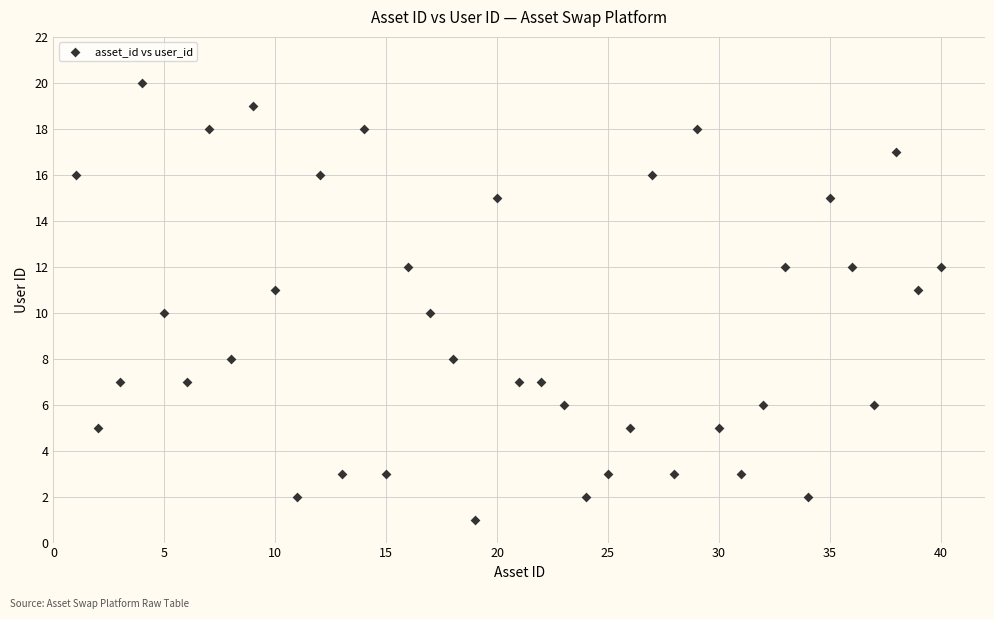

Count the number of points in this scatter plot.

40